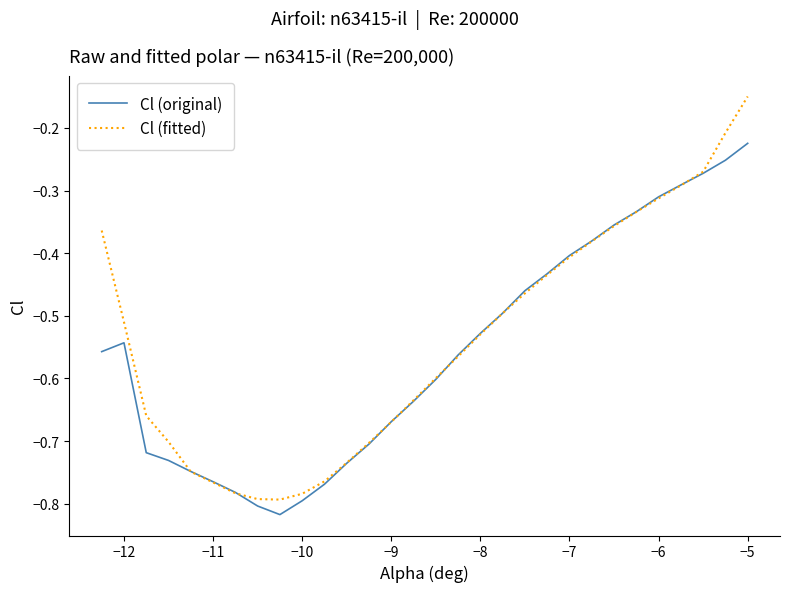

List the series in order of their peak value, lowest first.

Cl (original), Cl (fitted)